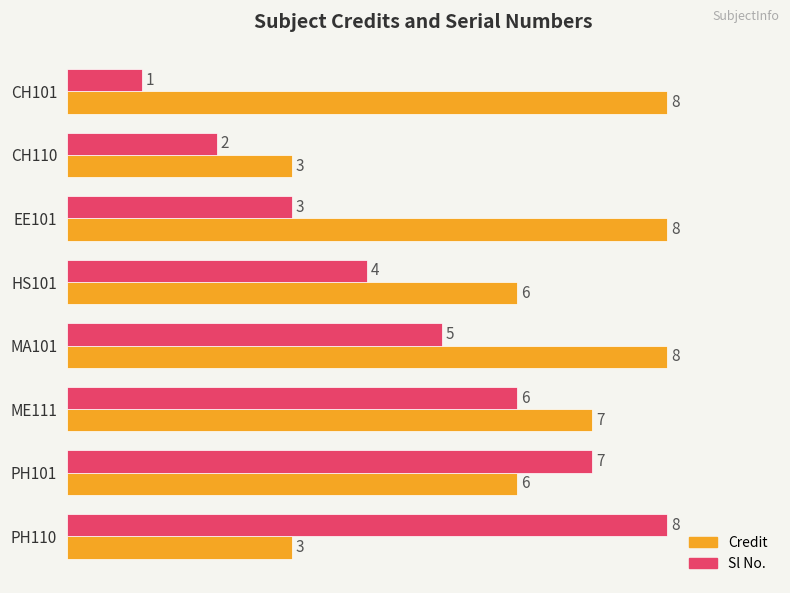

How many distinct data groups are displayed?

2